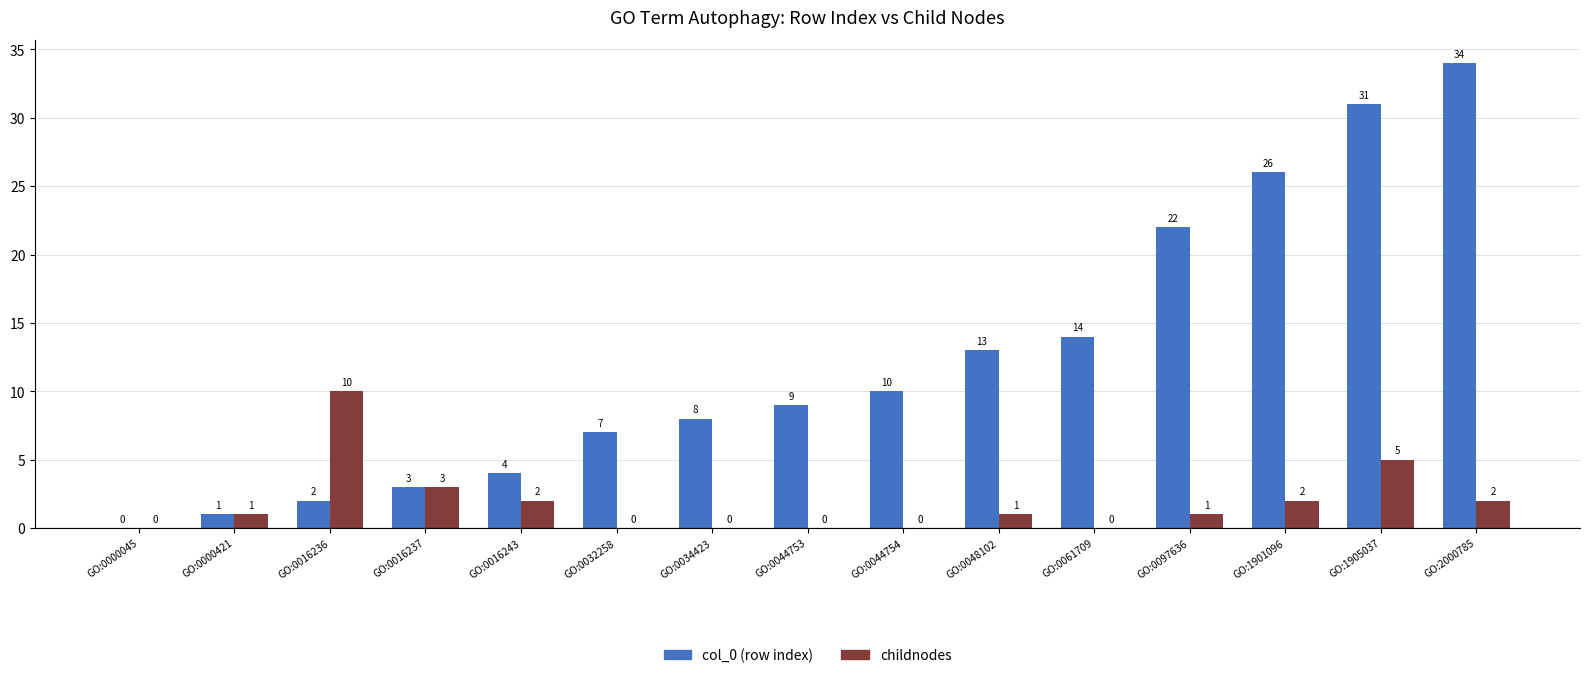

At which label is childnodes closest to 5?

GO:1905037